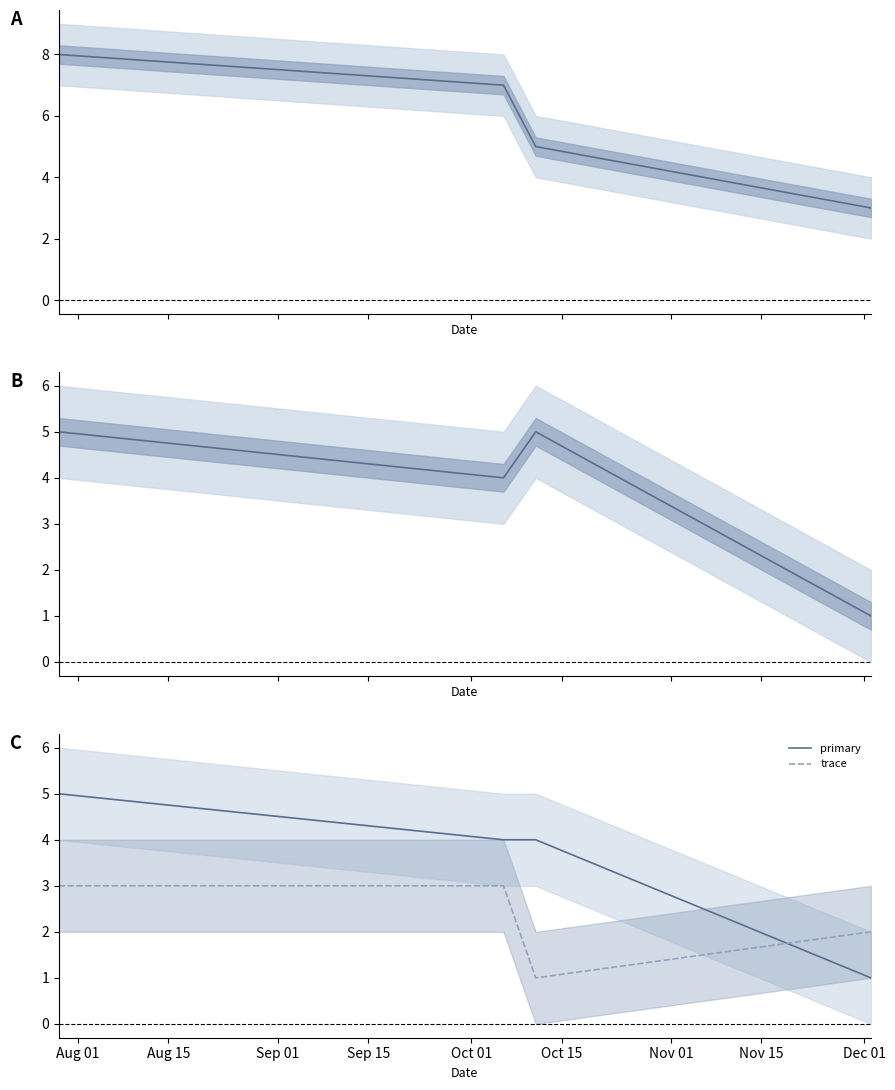

Reading left to right, what are all the values shown in this chart?

lab_num_substances_any: 8	7	5	3
lab_num_substances: 5	4	5	1
primary: 5	4	4	1
trace: 3	3	1	2